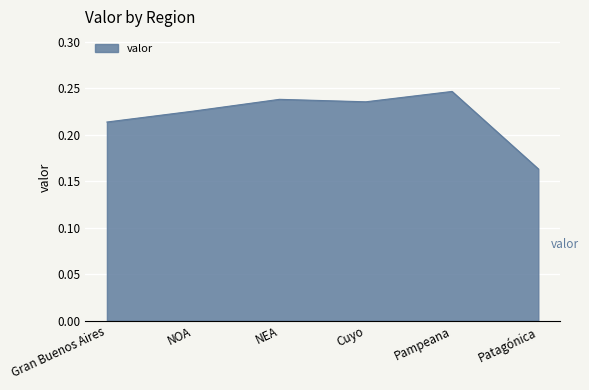

True or false: the data shows 0.3 at NEA.

False